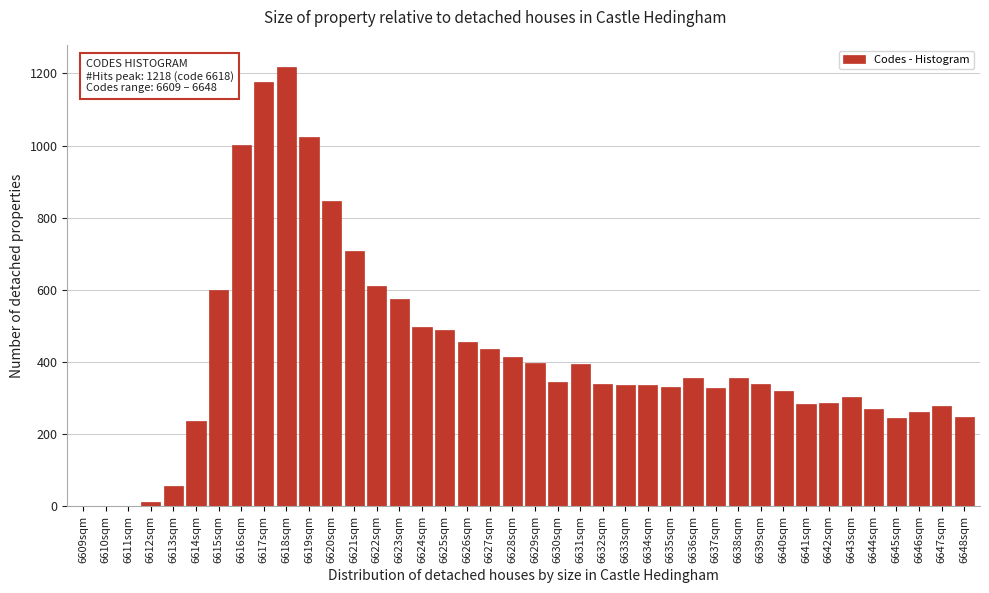

What is the sum of the values at 6640sqm and 6634sqm?

656